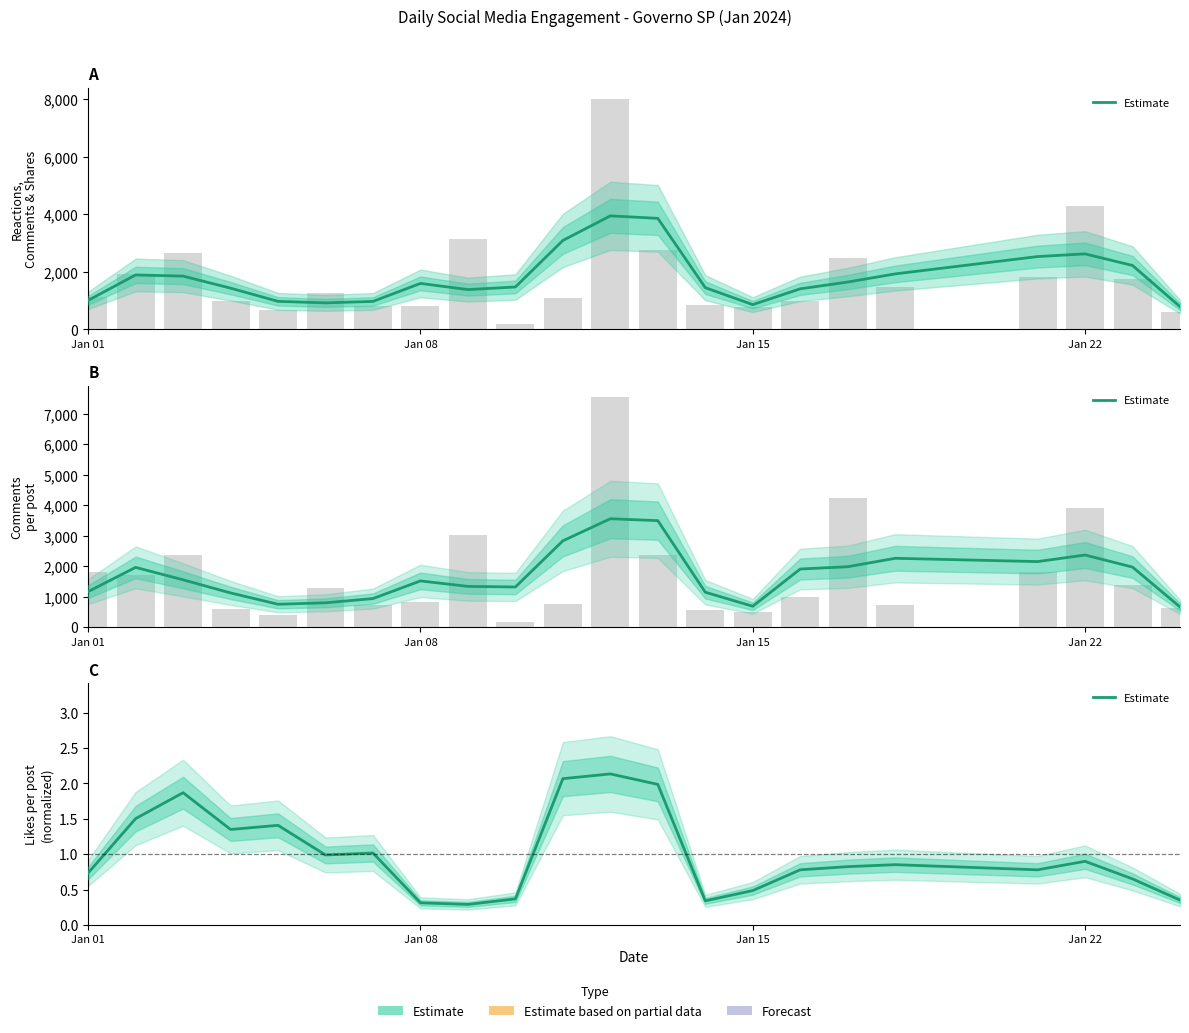

What is the minimum value shown in the chart?

0.3